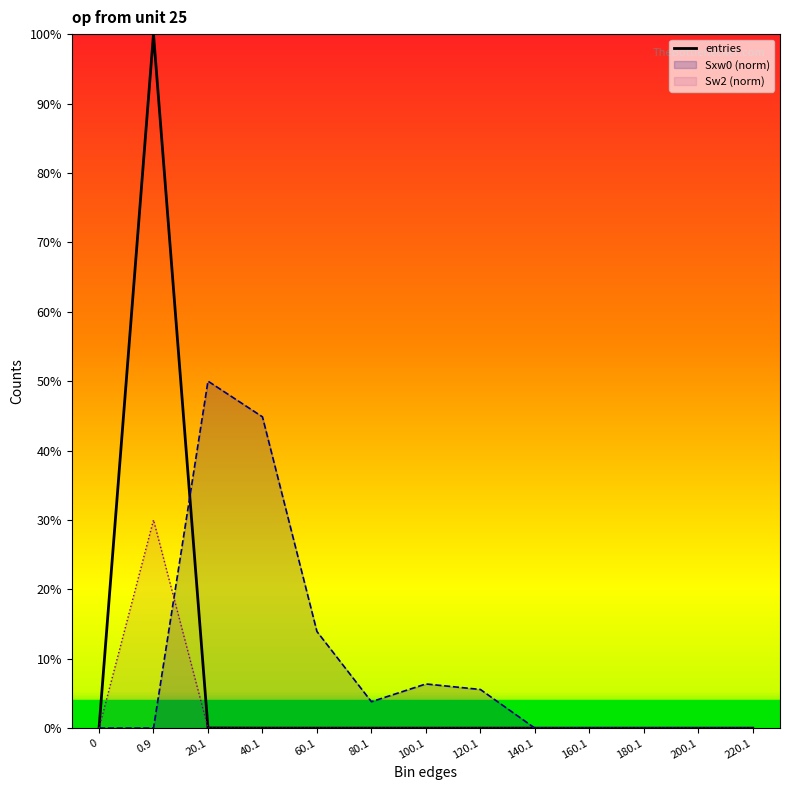

What is the label of the 3rd point from the left?

20.1